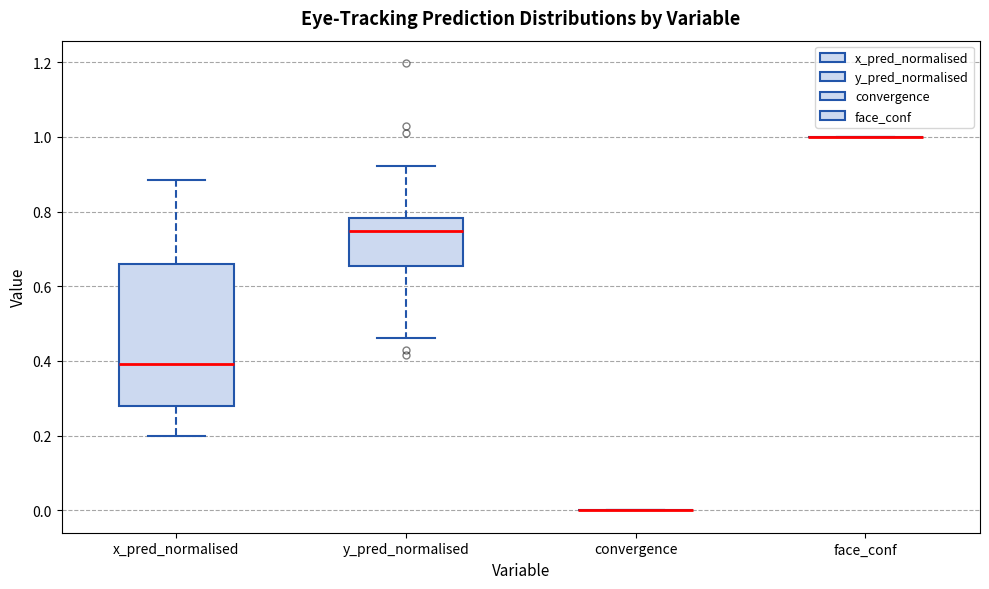

Reading left to right, read every box against the y-axis: the position of its median line, the range the box covers, and the ends of its whiskers. The values are not printed on the chart, so give them approximately, as read against the axis.

x_pred_normalised: median 0.40, box 0.28 to 0.66, whiskers 0.20 to 0.88
y_pred_normalised: median 0.74, box 0.66 to 0.78, whiskers 0.46 to 0.92
convergence: box collapsed to a line at 0.00, whiskers 0.00 to 0.00
face_conf: box collapsed to a line at 1.00, whiskers 1.00 to 1.00